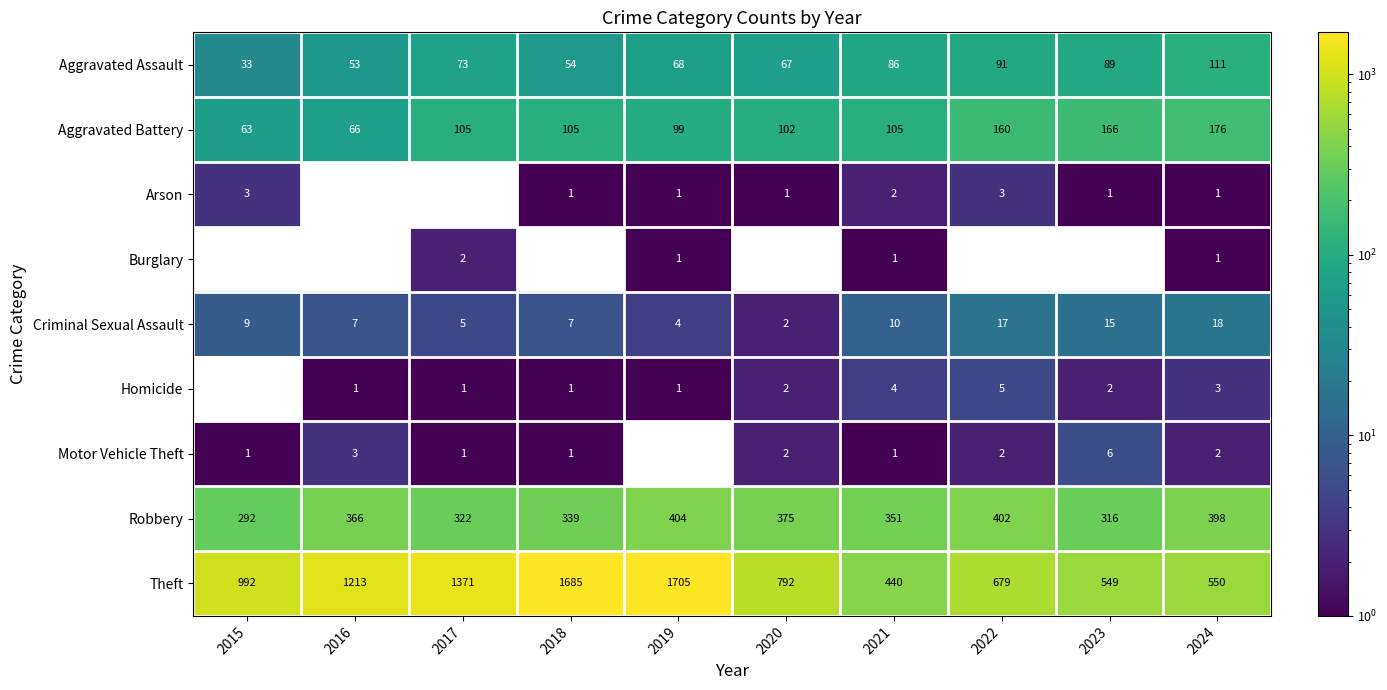

Which category has the highest value in the Robbery series?

2019